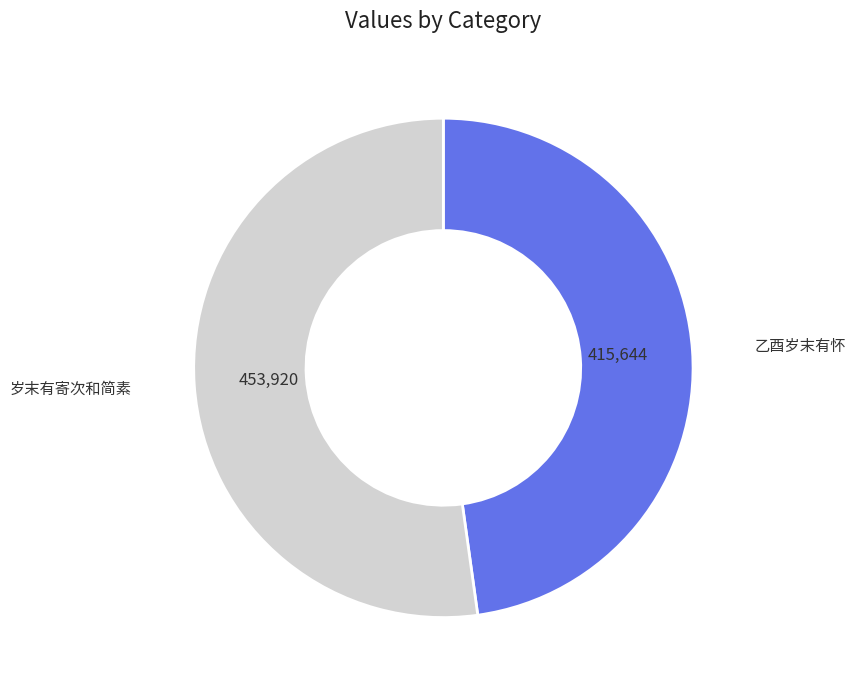

Approximately how many times larger is the value at 乙酉岁末有怀 compared to 岁末有寄次和简素?

0.9